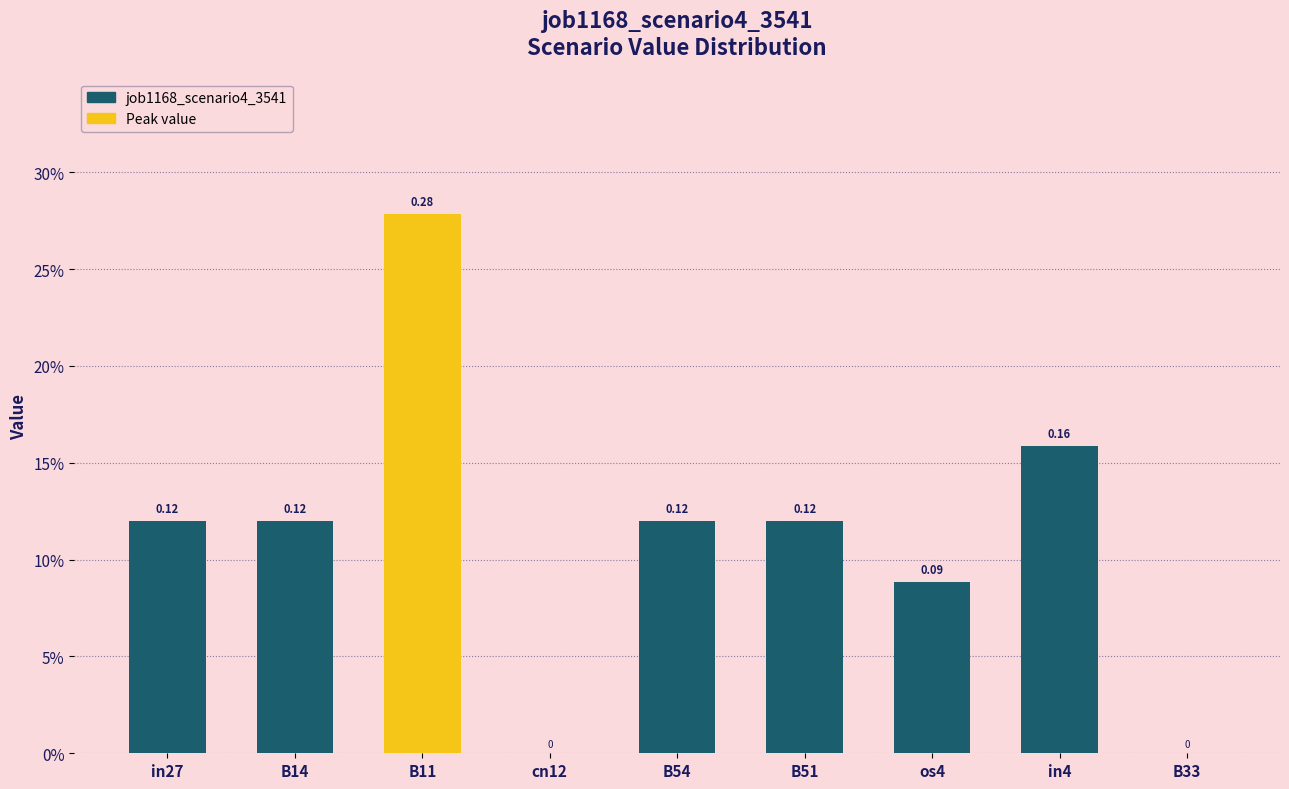

Are the bars horizontal?

No